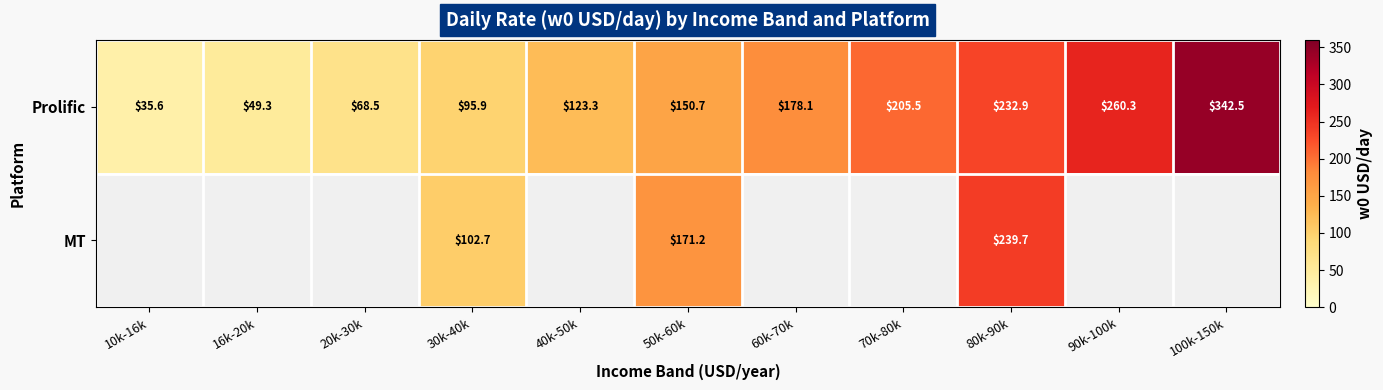

How many series are shown in this chart?

2